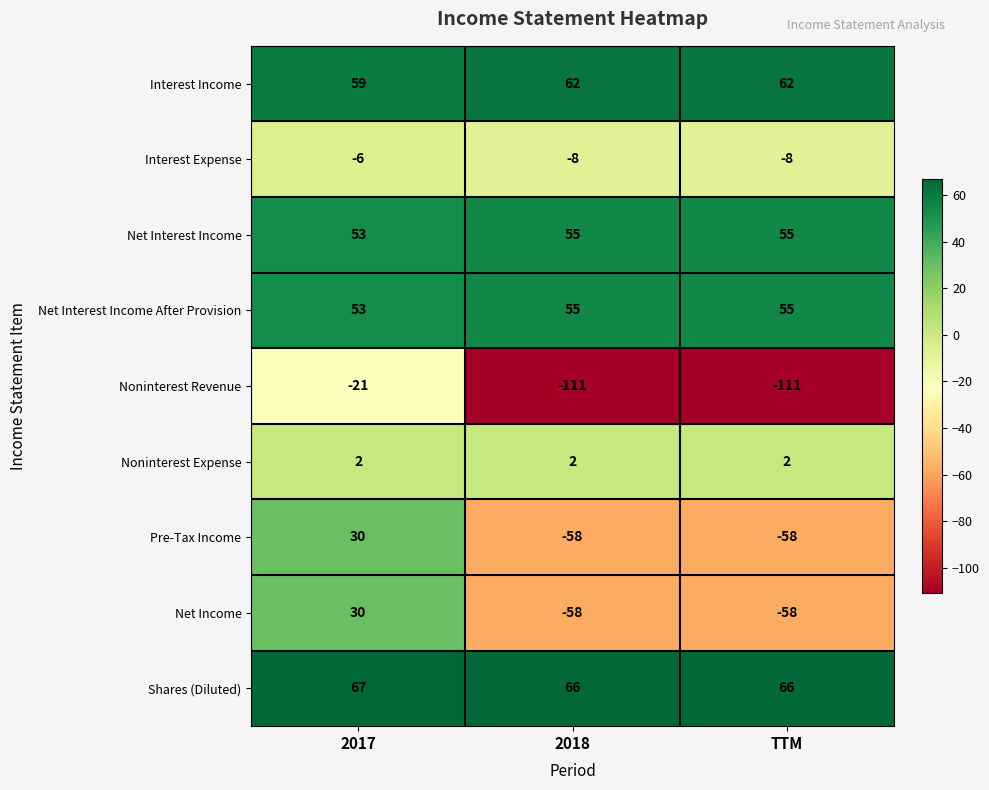

Reading left to right, what are all the values shown in this chart?

Interest Income: 59	62	62
Interest Expense: -6	-8	-8
Net Interest Income: 53	55	55
Net Interest Income After Provision: 53	55	55
Noninterest Revenue: -21	-111	-111
Noninterest Expense: 2	2	2
Pre-Tax Income: 30	-58	-58
Net Income: 30	-58	-58
Shares (Diluted): 67	66	66